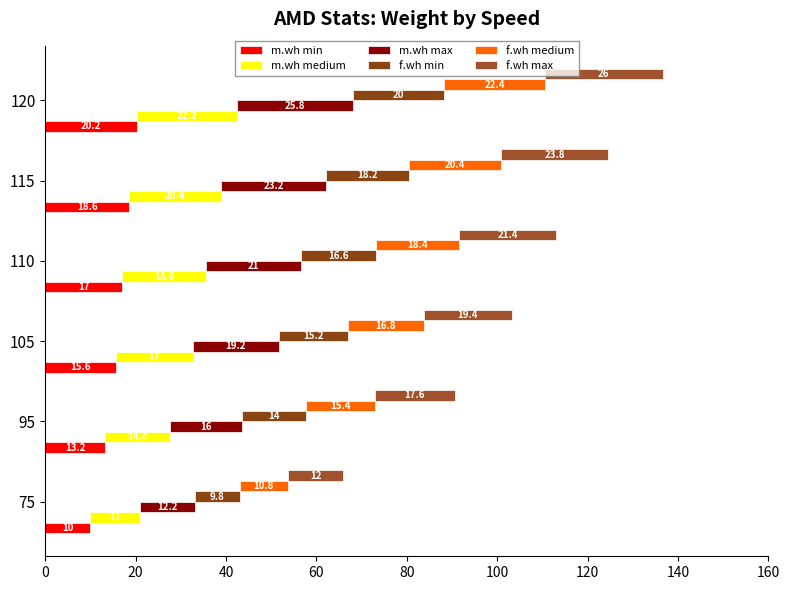

What is the difference between the maximum and minimum values in the m.wh min series?

10.2